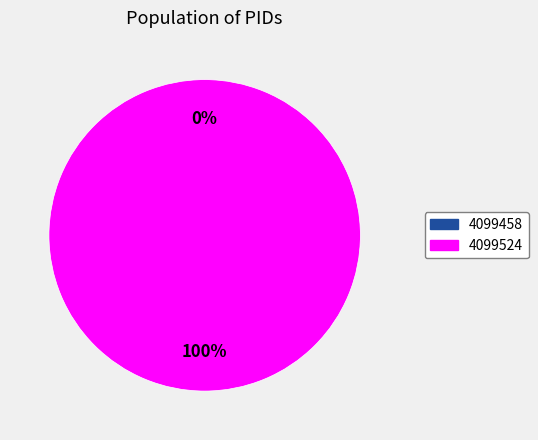

The 4099524 slice represents 99% of the pie. True or false?

False